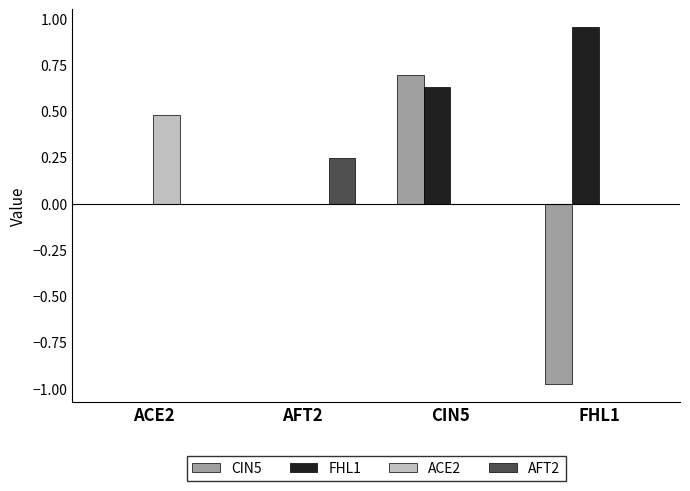

At which label does ACE2 reach its peak?

ACE2